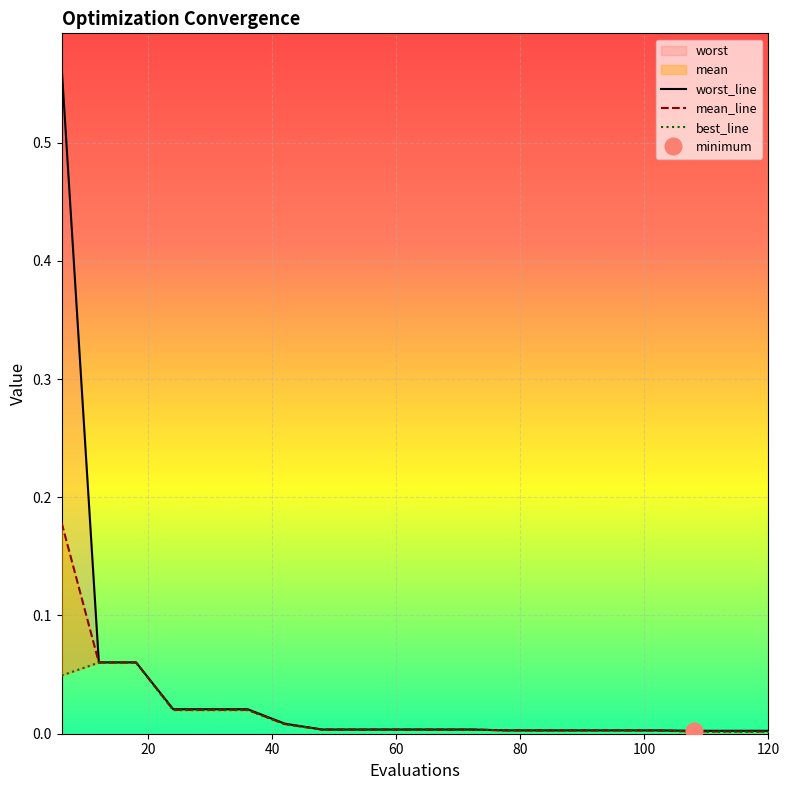

At how many categories does at least one series exceed 0?

20